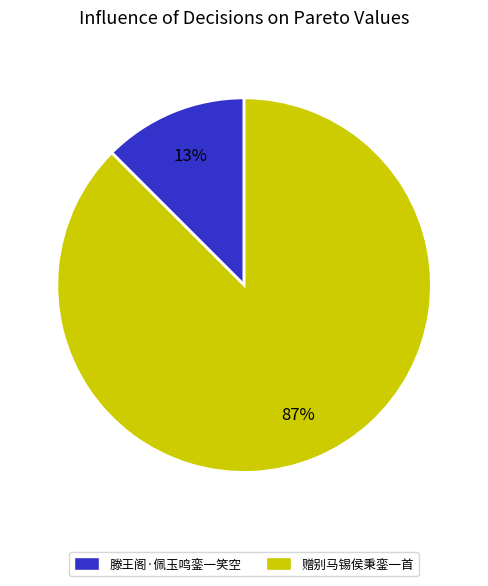

Is there a majority slice in this chart?

Yes